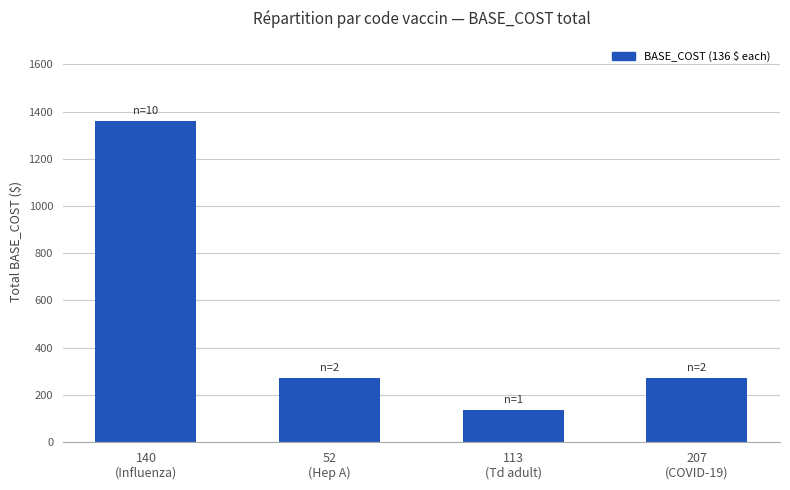

What is the minimum value shown in the chart?

136